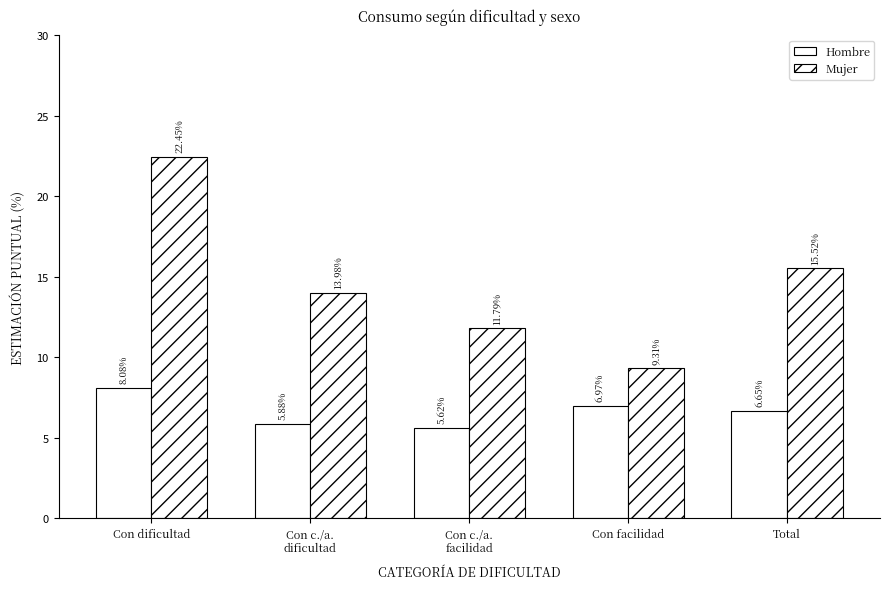

Does the chart contain stacked bars?

No